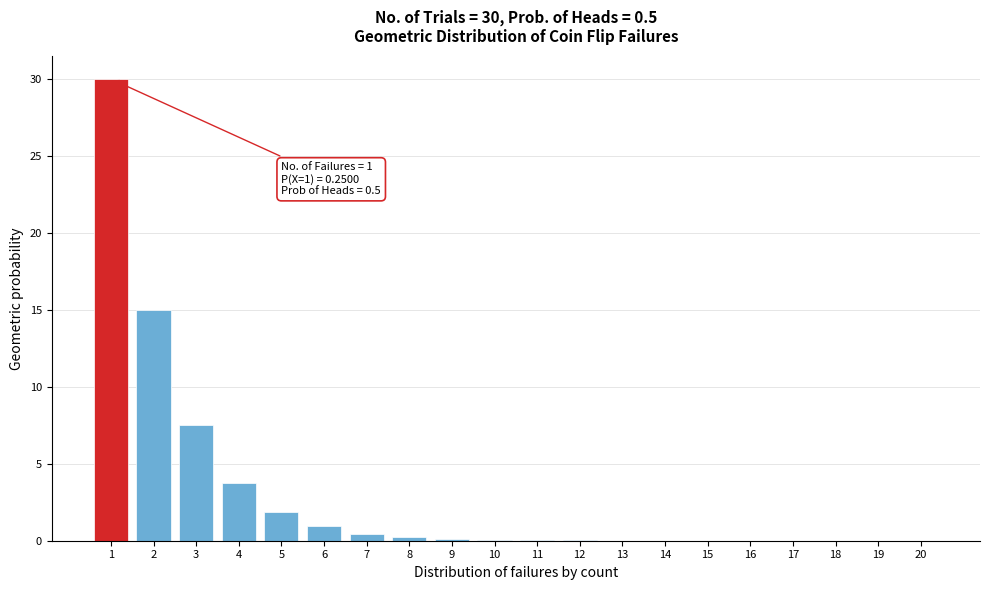

What is the sum of all values?

60.0